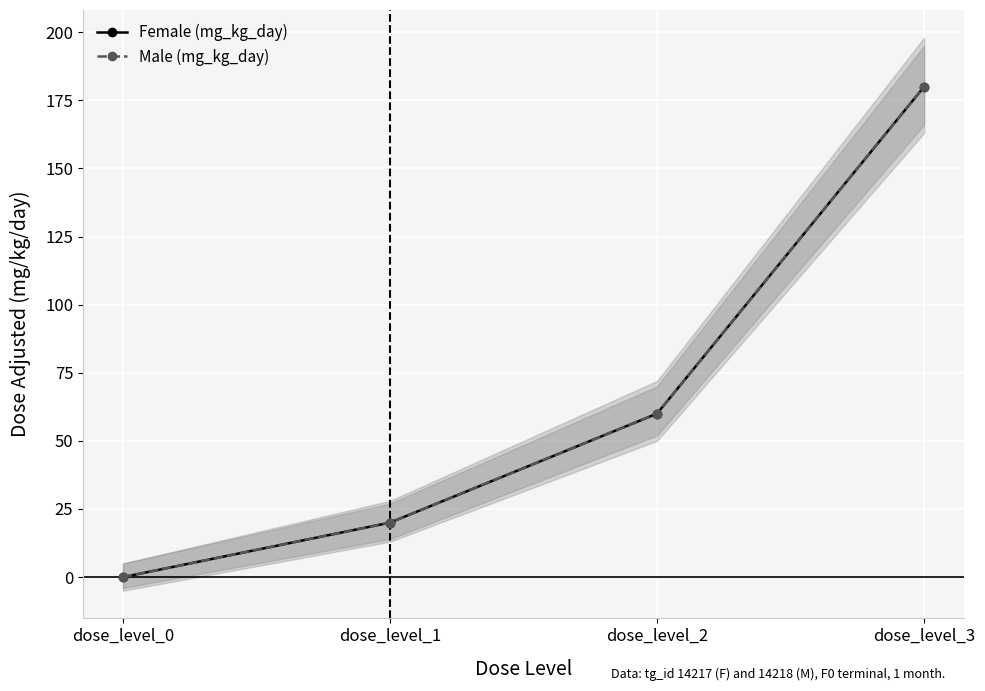

How many values in the Male (mg_kg_day) series exceed 60?

1